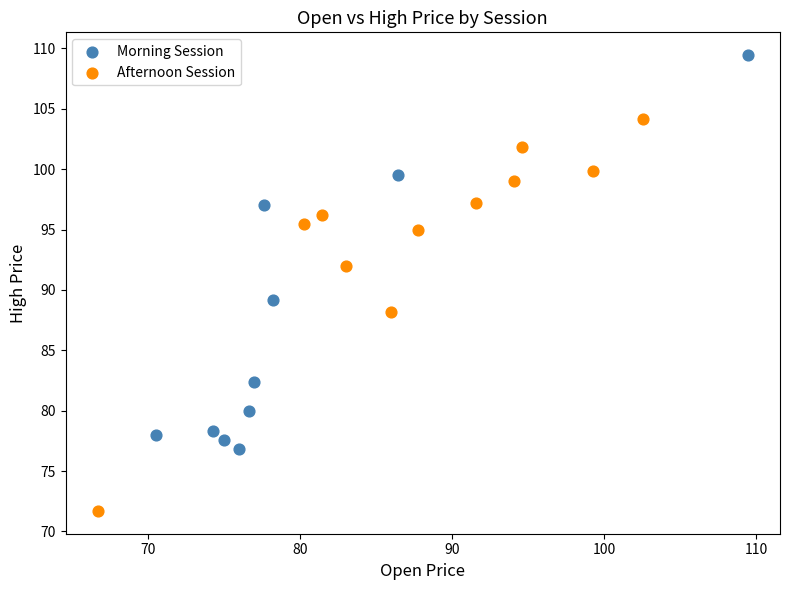

Which series contains the highest Y value?

Morning Session